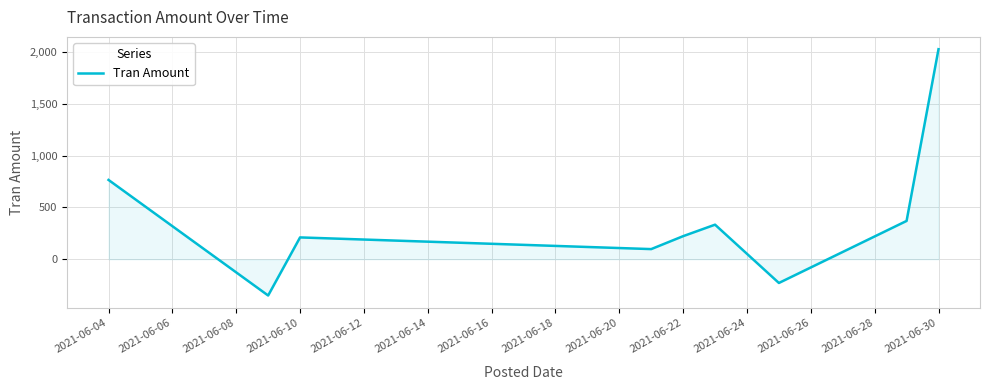

Count the number of data series in this chart.

1